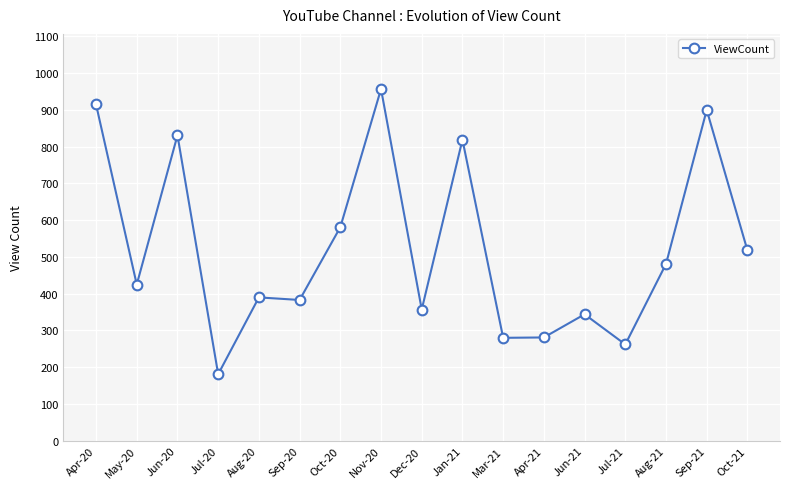

What is the ratio of the value at Dec-20 to the value at Oct-21?

0.7